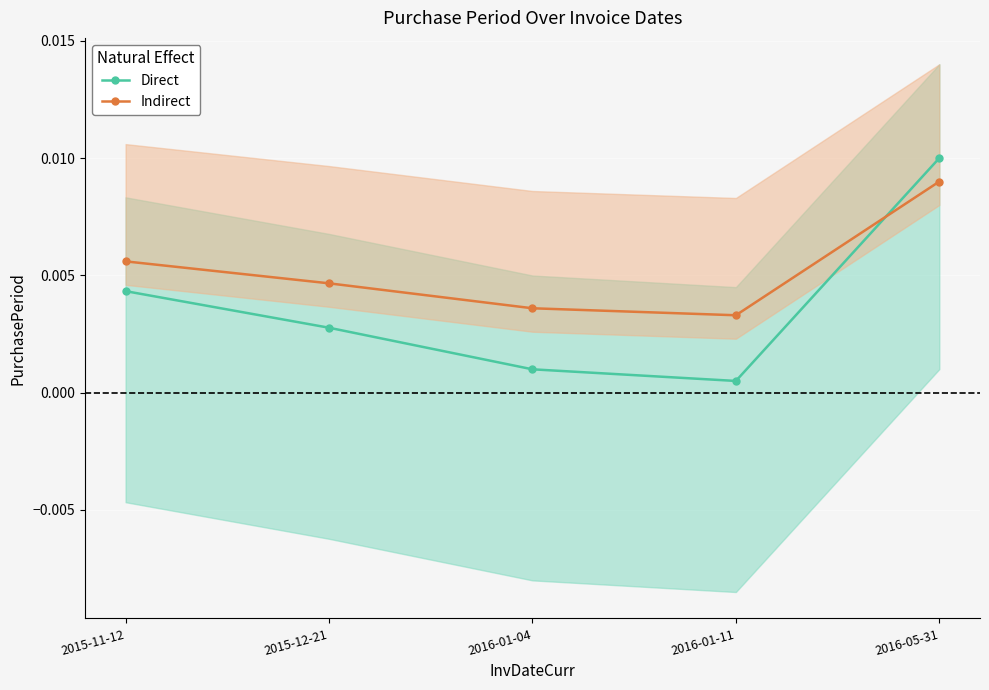

Is the value of Direct at 2016-05-31 greater than the value of Indirect at 2016-01-04?

Yes